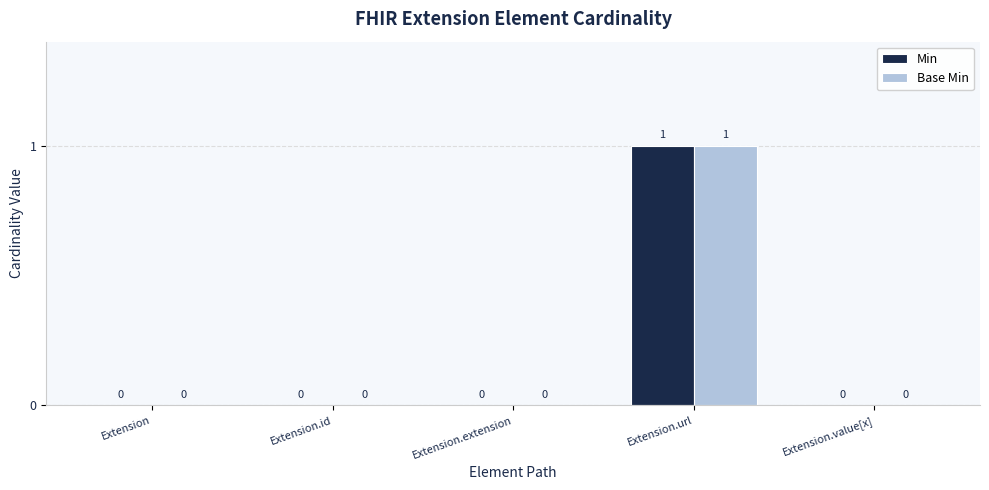

Reading left to right, extract all data points from this chart.

Min: 0	0	0	1	0
Base Min: 0	0	0	1	0